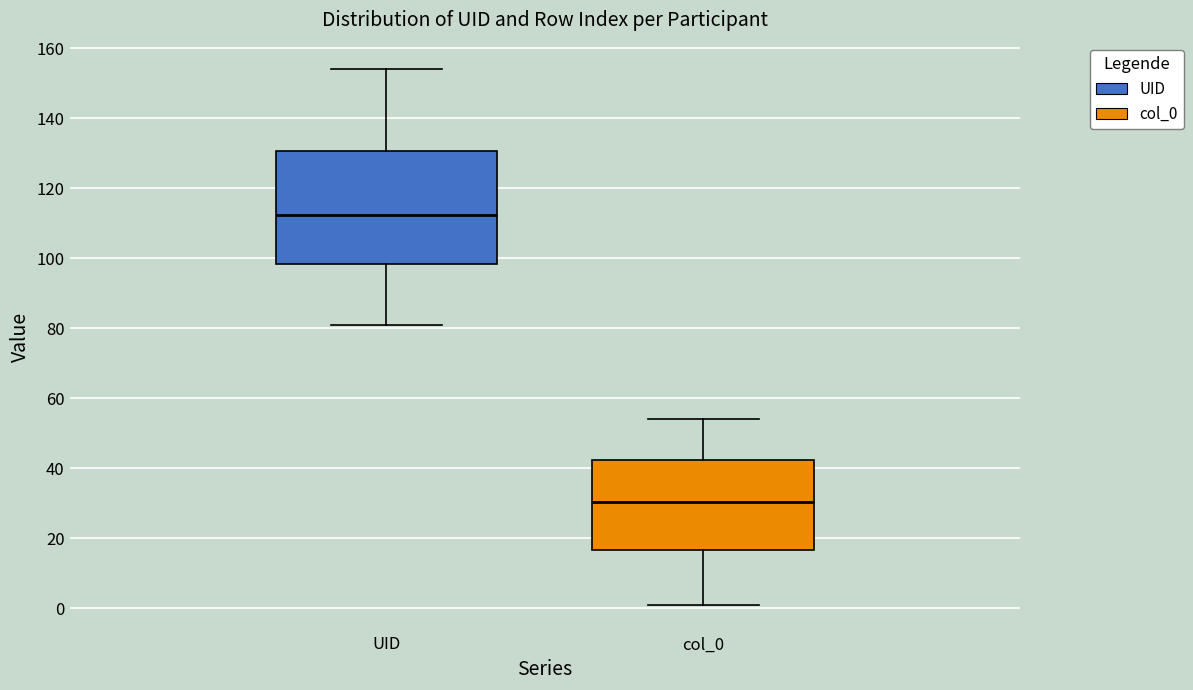

Comparing the boxes themselves (not the whiskers), which one is the tallest?

UID